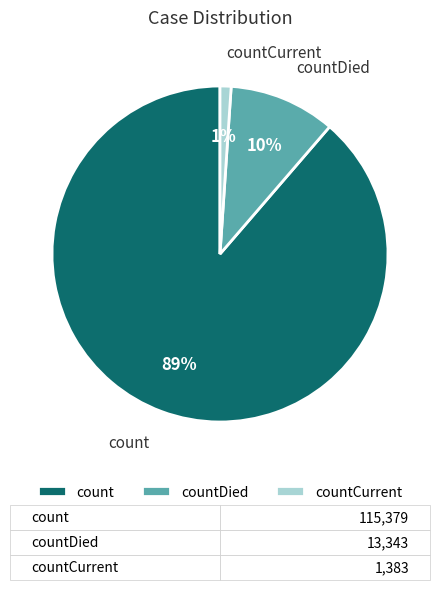

Is it true that countDied is 5% of the pie?

False